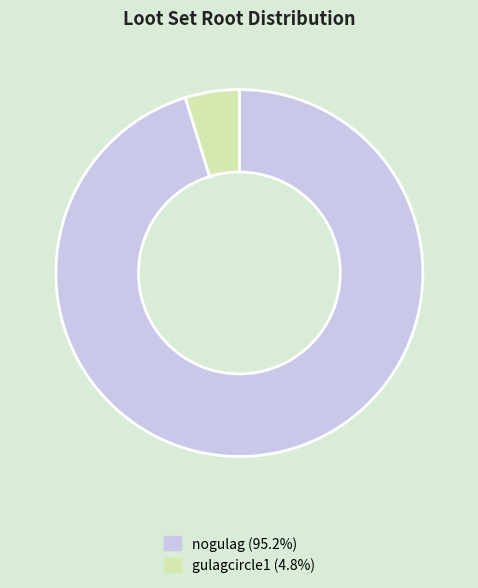

Combined, do nogulag and gulagcircle1 account for over 50%?

Yes